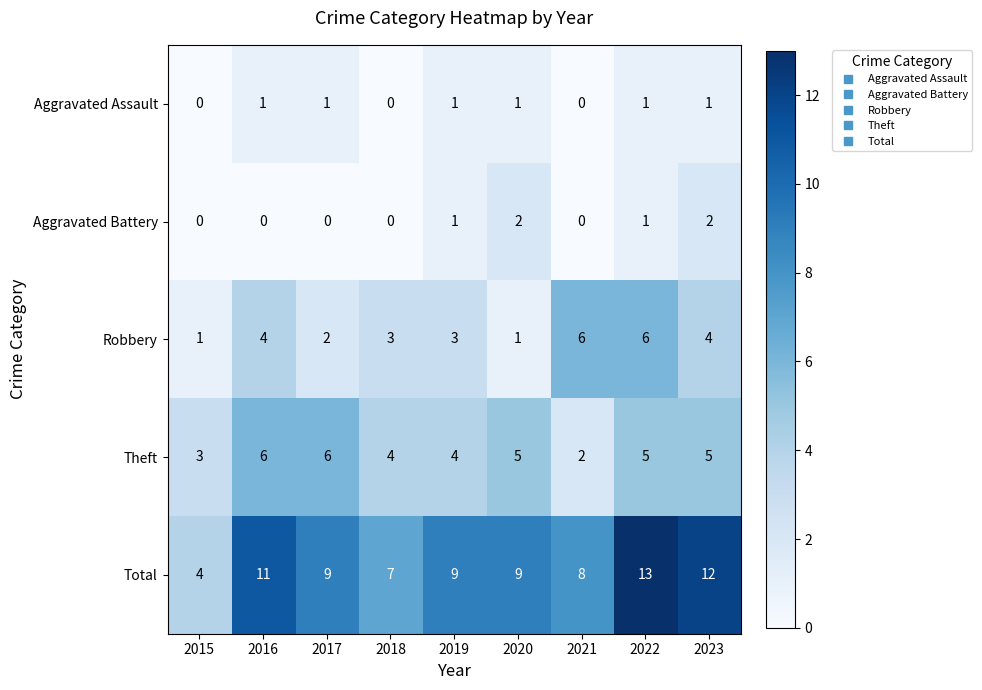

What is the sum of the Total values at 2021 and 2018?

15